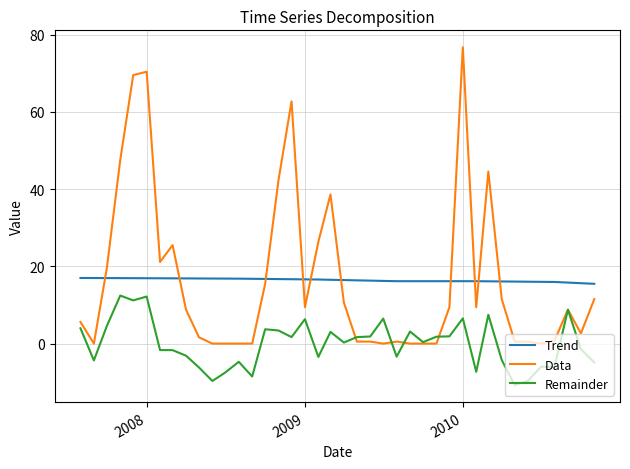

Which series ends up on top after the final intersection of Trend and Data?

Trend